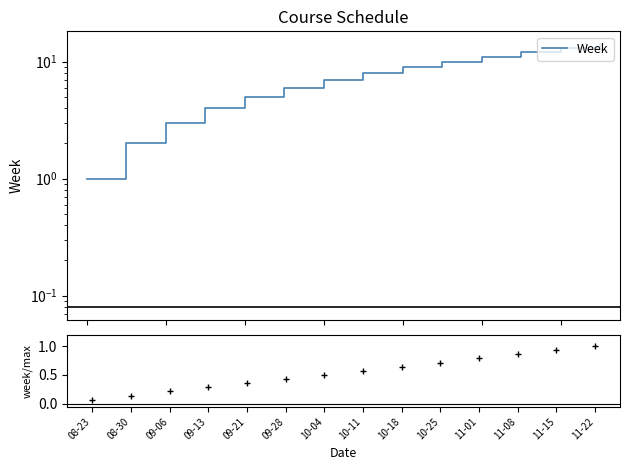

True or false: Week and ratio intersect in this chart.

False